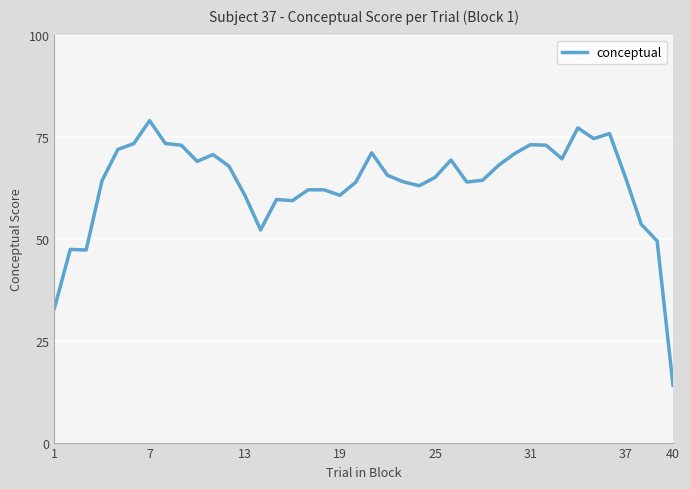

What is the difference between the maximum and minimum values?

64.9